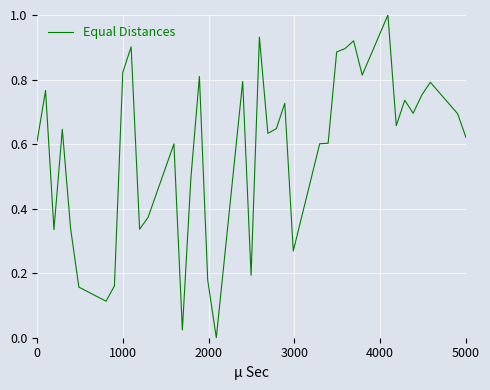

What is the maximum value shown in the chart?

1.0